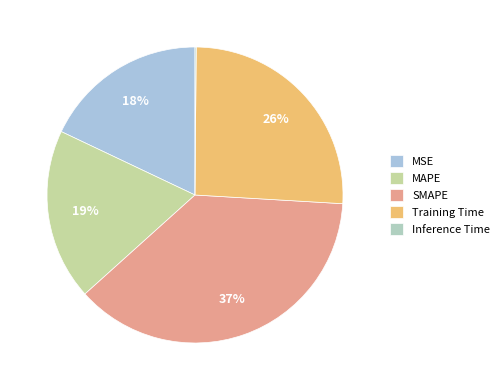

To the nearest percent, what is the combined percentage of Training Time and SMAPE?

63%